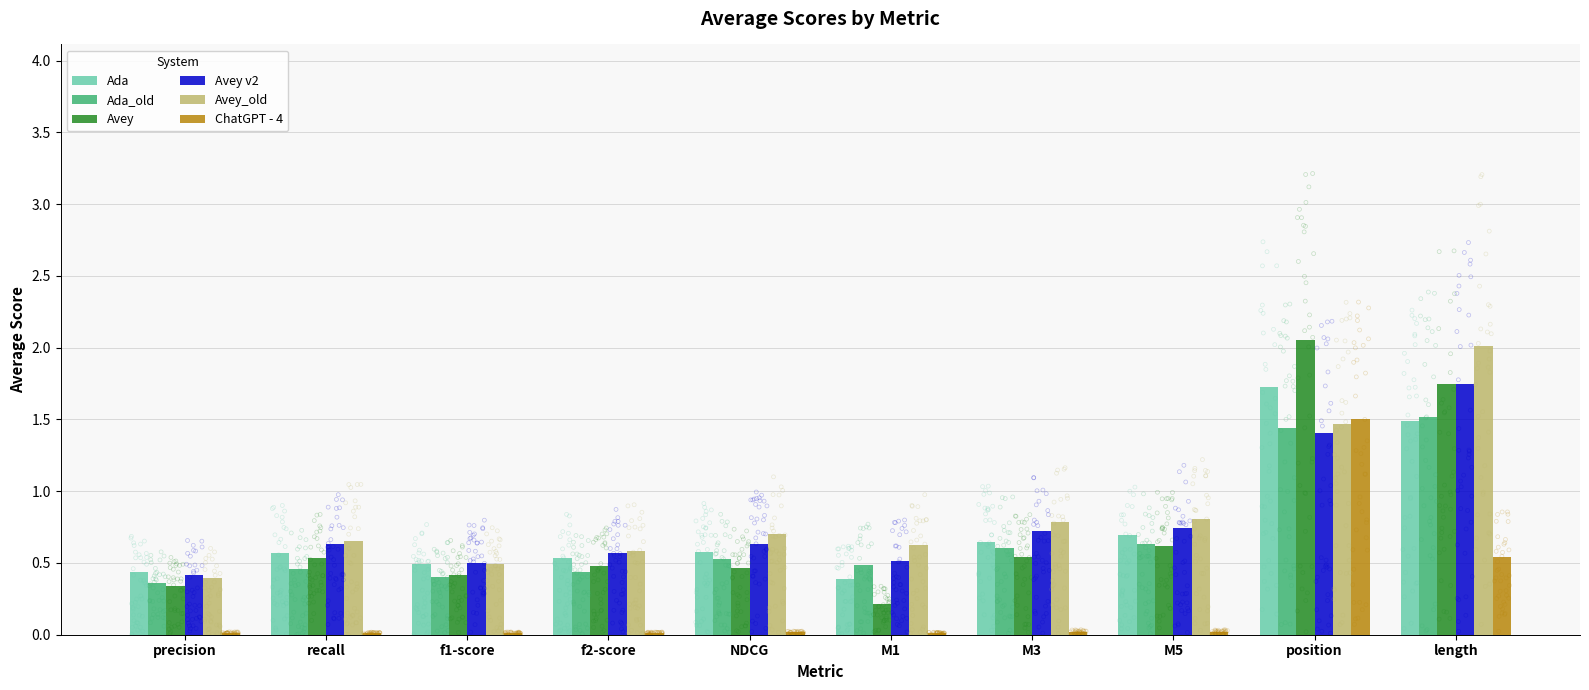

At how many categories does at least one series exceed 1?

2